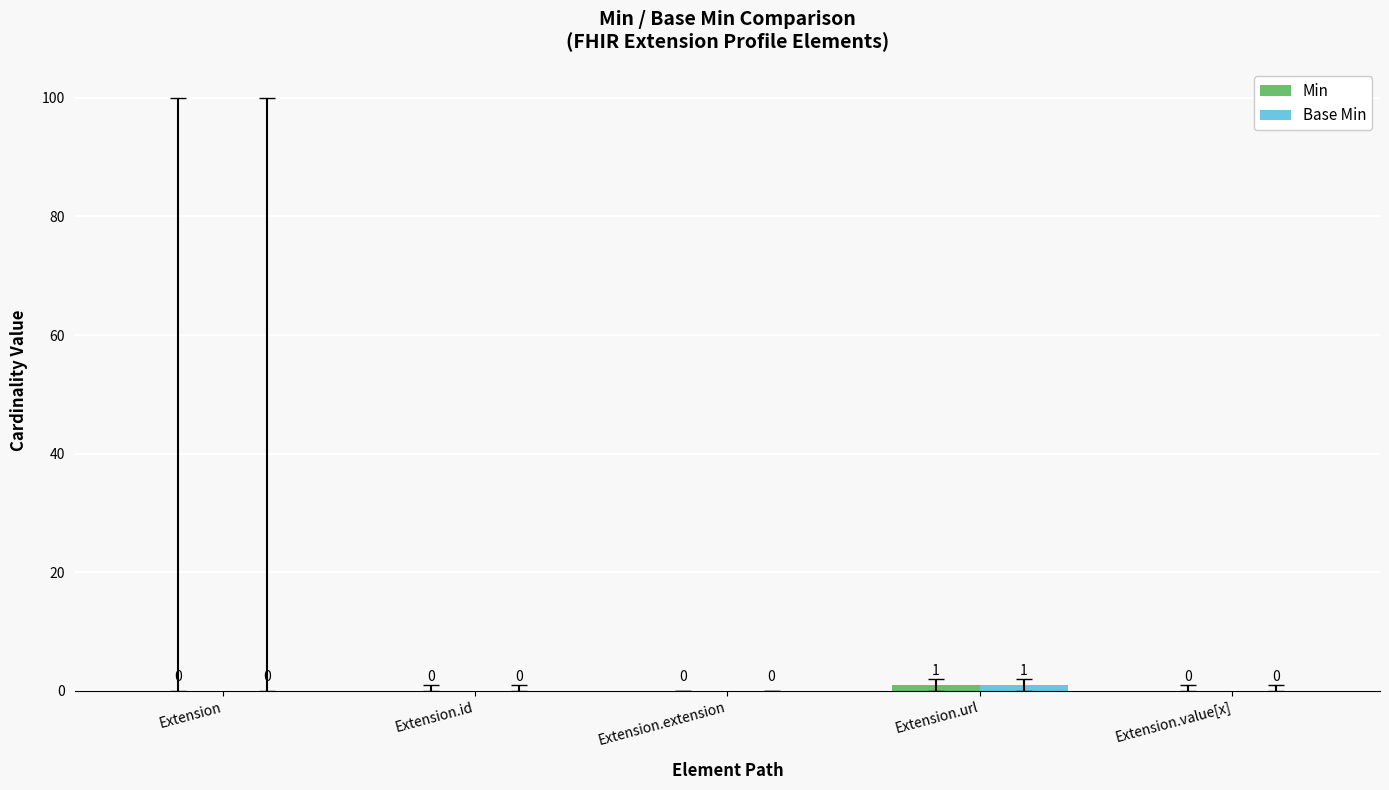

At which category is the sum across all series the highest?

Extension.url